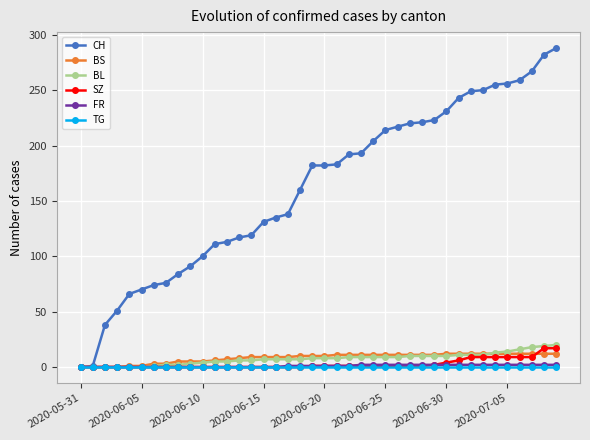

At how many categories does at least one series exceed 171?

21